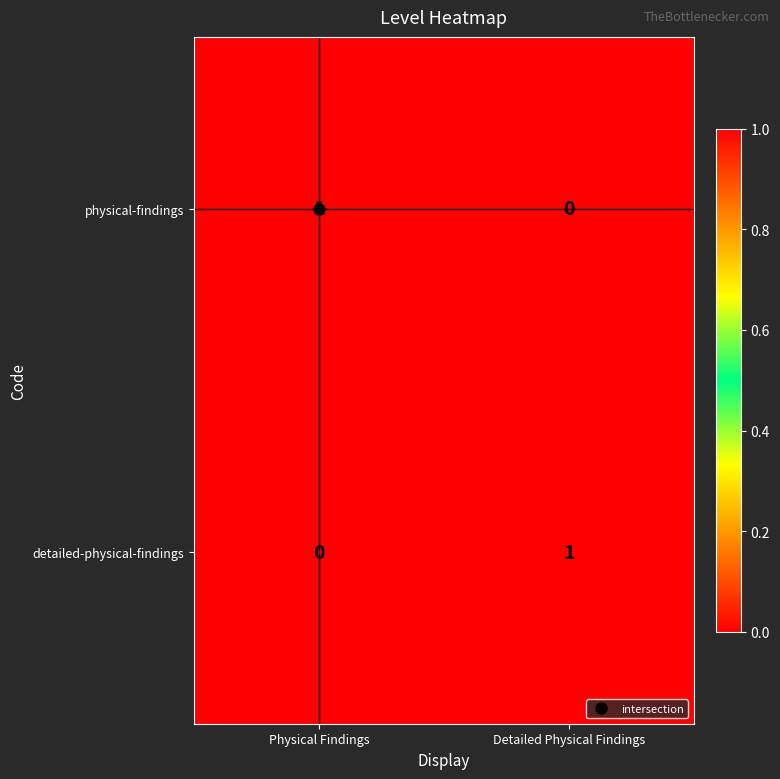

The value of physical-findings at Physical Findings is 1. True or false?

True